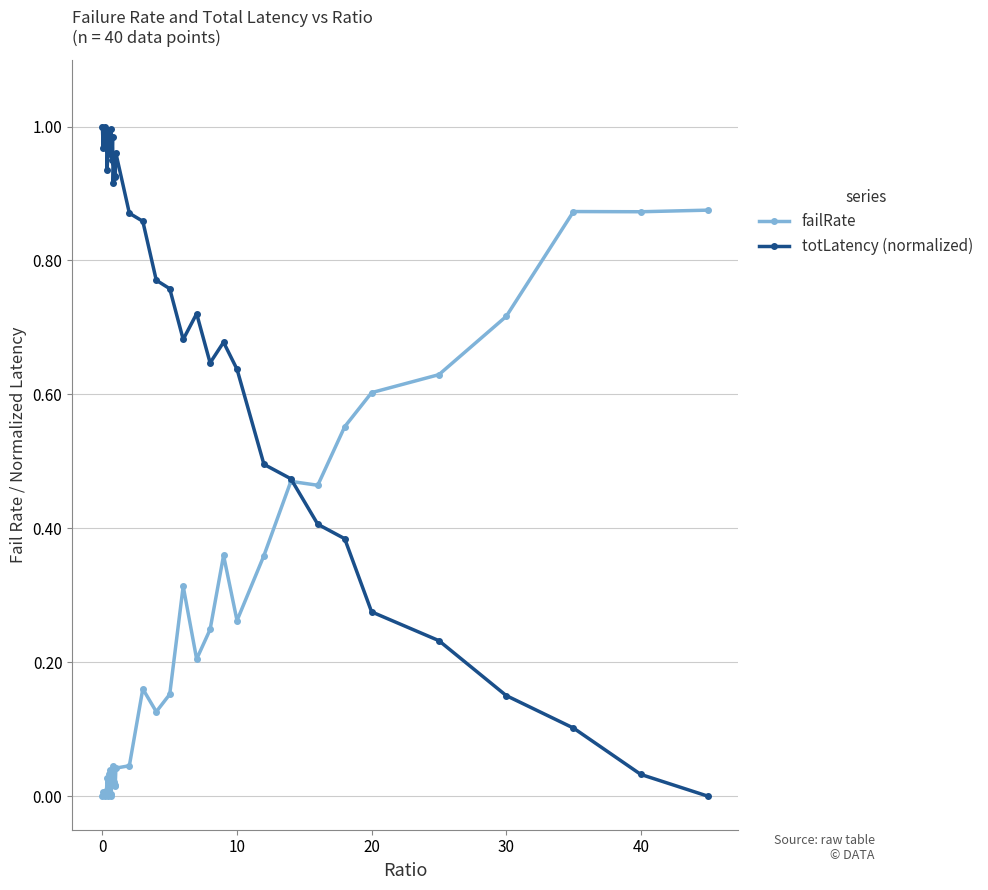

Which series has the widest spread of values?

totLatency (normalized)